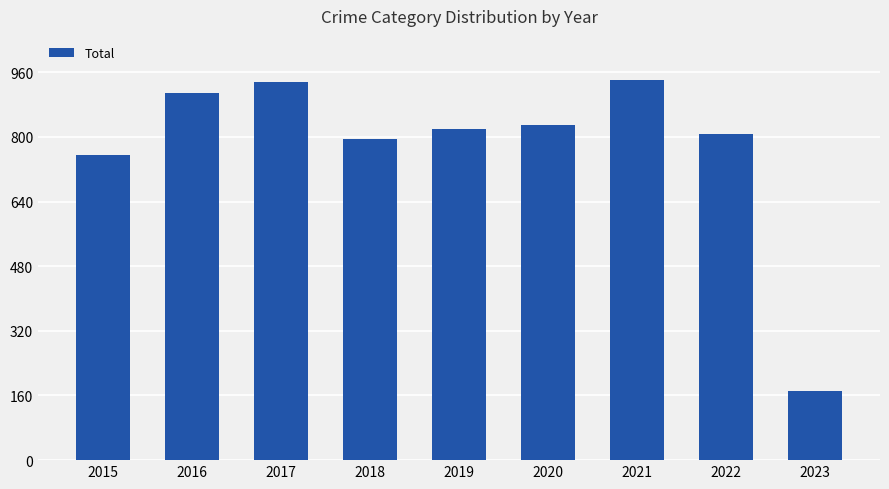

Which has a higher value, 2022 or 2021?

2021